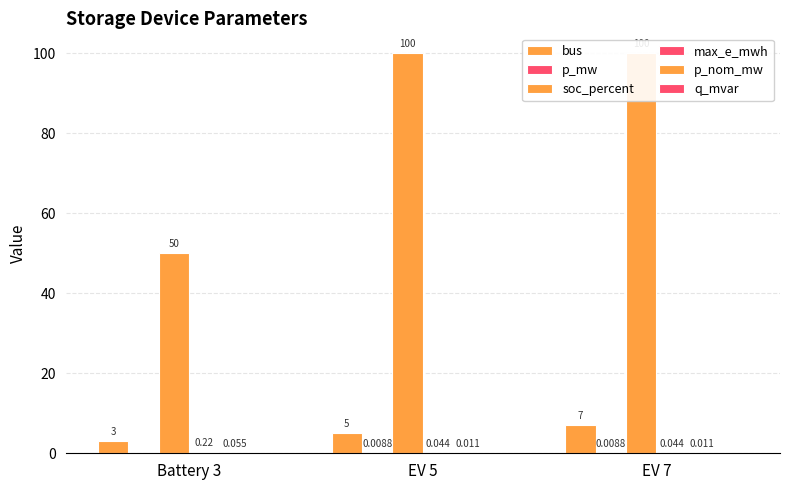

Does the chart contain any negative values?

No